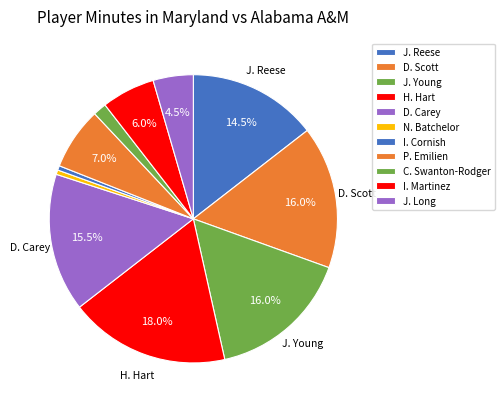

Is it true that C. Swanton-Rodger is 8% of the pie?

False